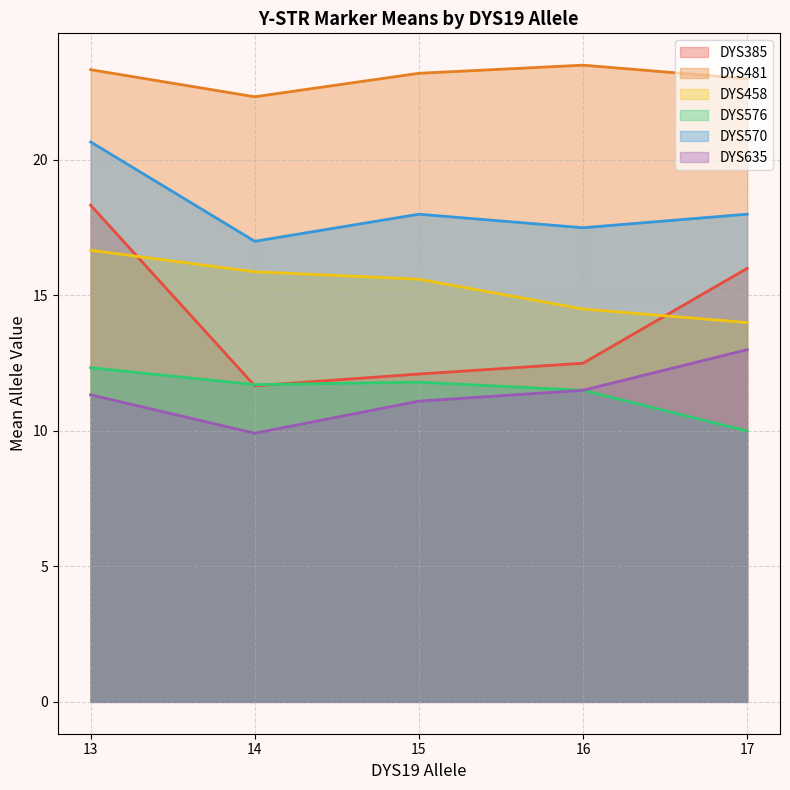

Which category has the highest value in the DYS570 series?

13